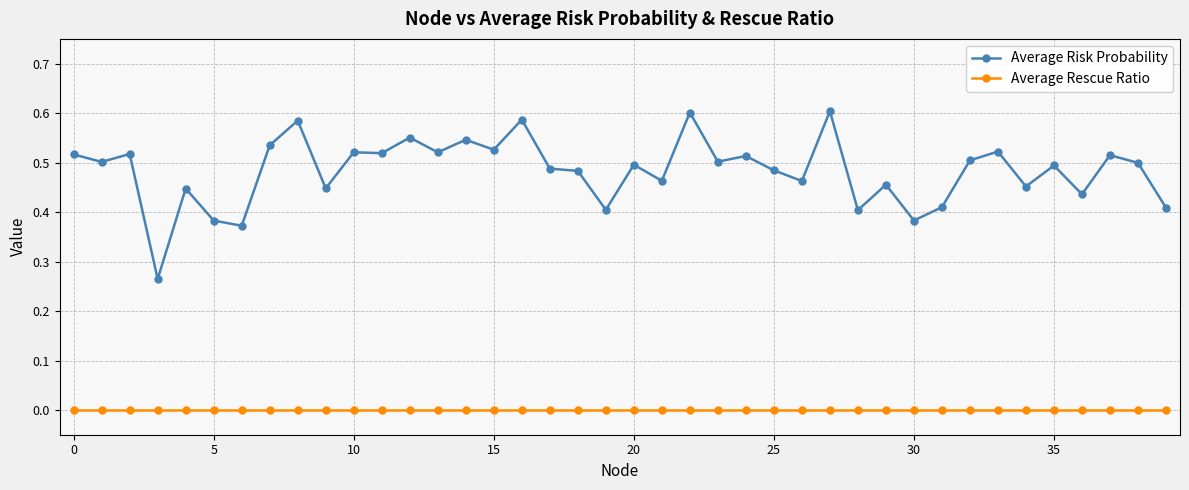

List the series in order of their overall mean, highest first.

Average Risk Probability, Average Rescue Ratio